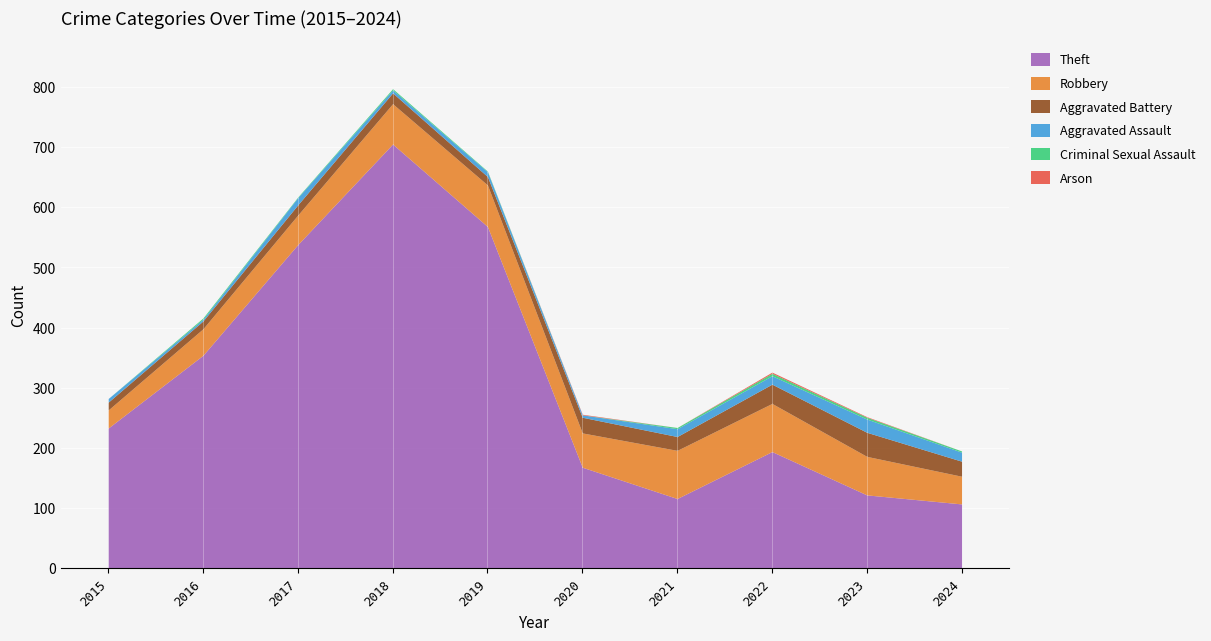

Is the value of Aggravated Assault at 2015 greater than the value of Arson at 2019?

Yes